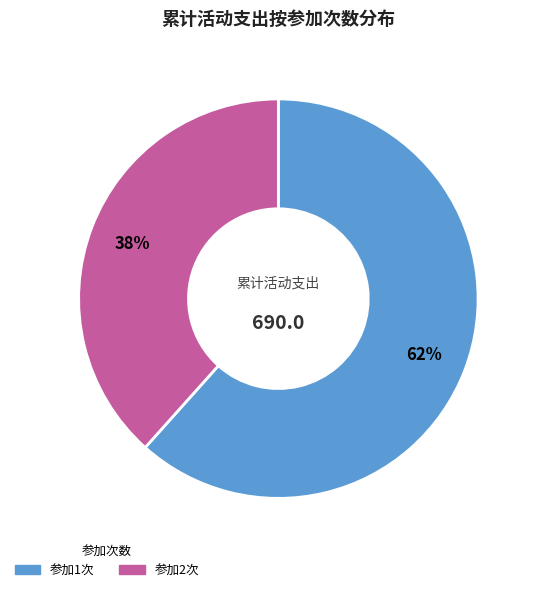

To the nearest percent, what is the average slice percentage?

50%